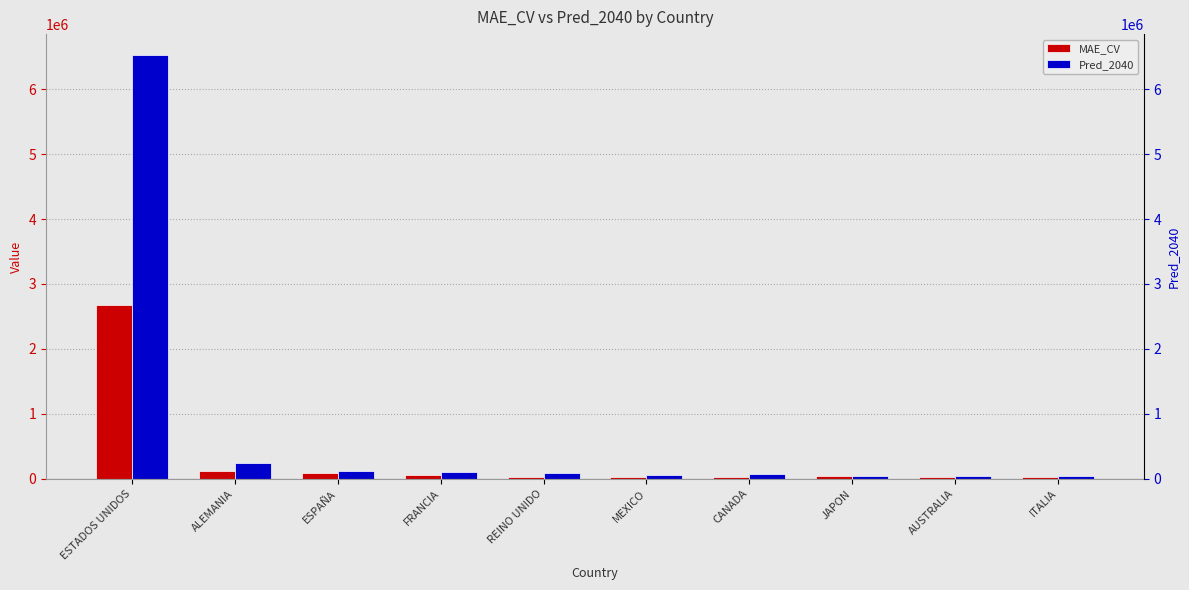

How many bars are there in total?

20